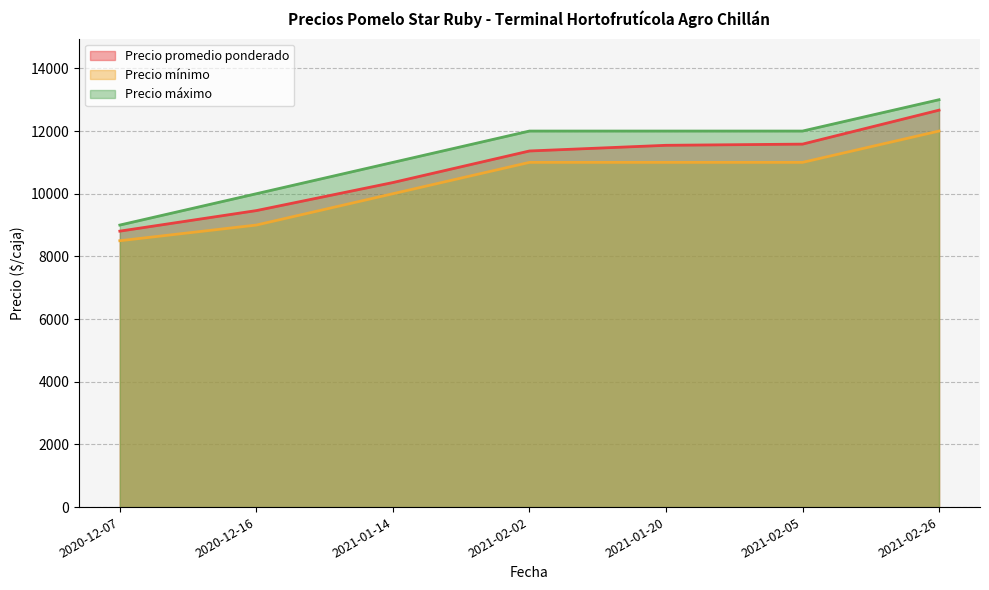

What is the label of the 5th point from the right?

2021-01-14